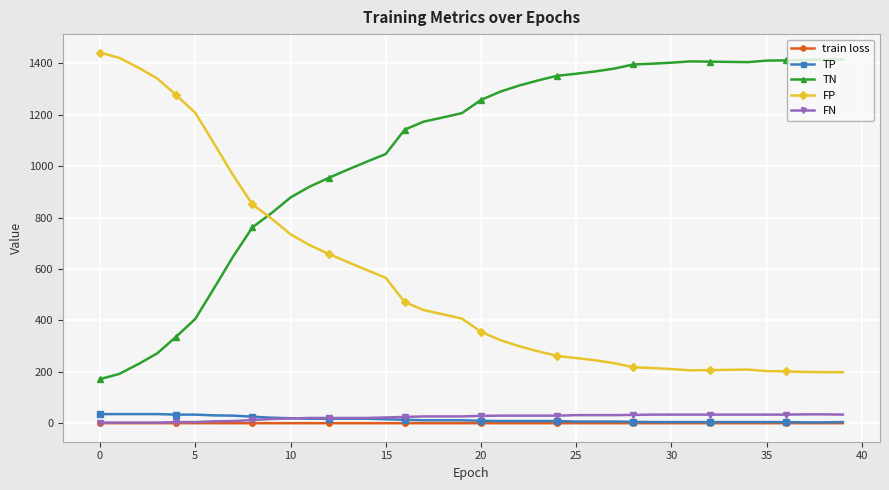

True or false: TN and FN intersect in this chart.

False